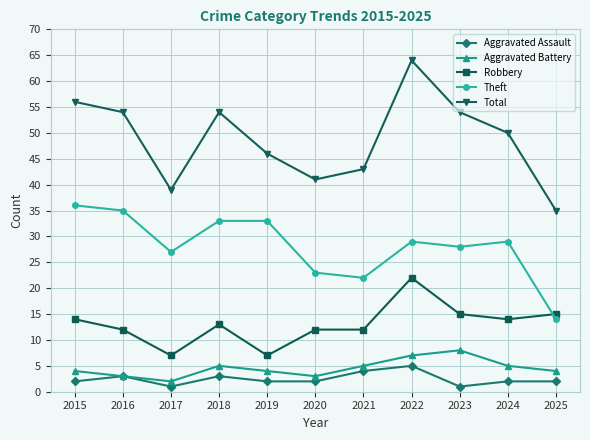

How many interior local peaks does the Total series have?

2